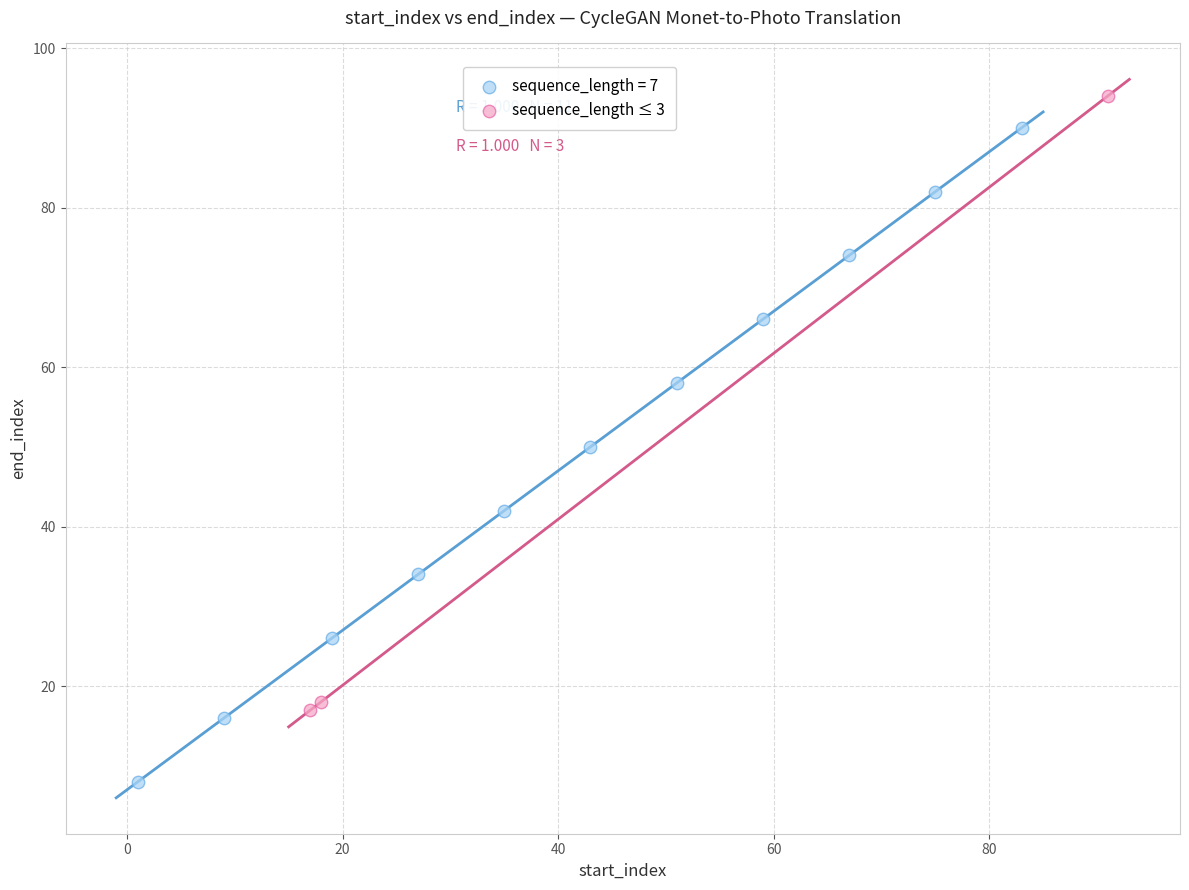

Which series contains the lowest Y value?

sequence_length = 7